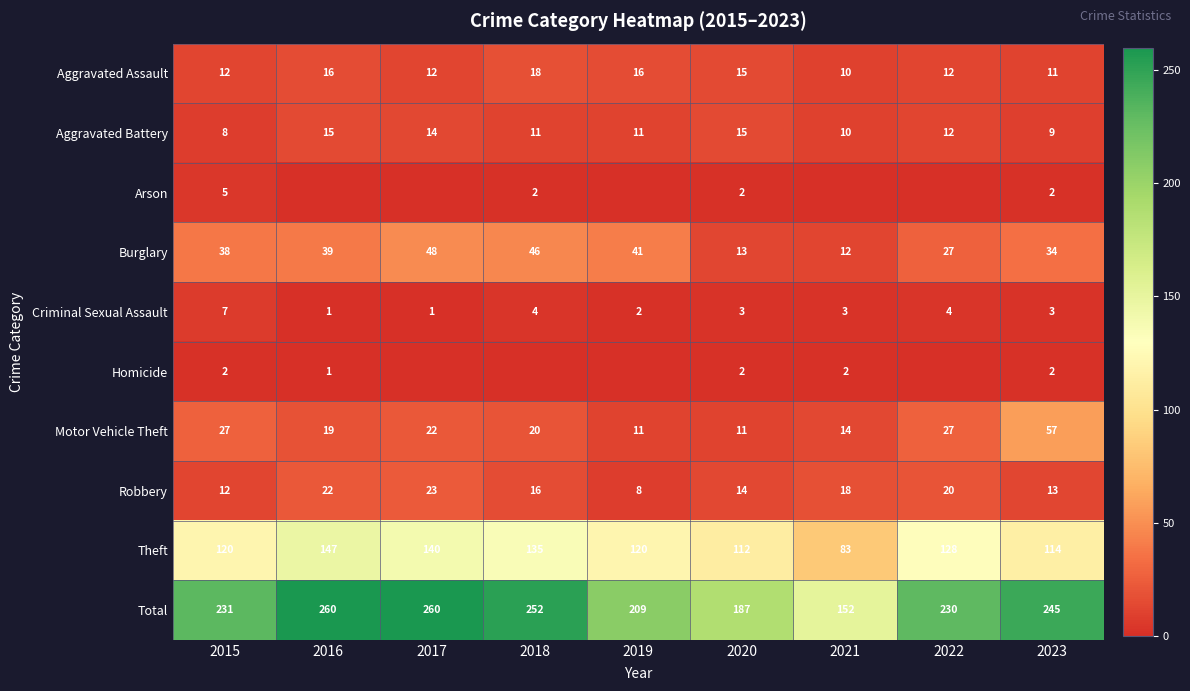

At which label does Robbery first exceed 16?

2016